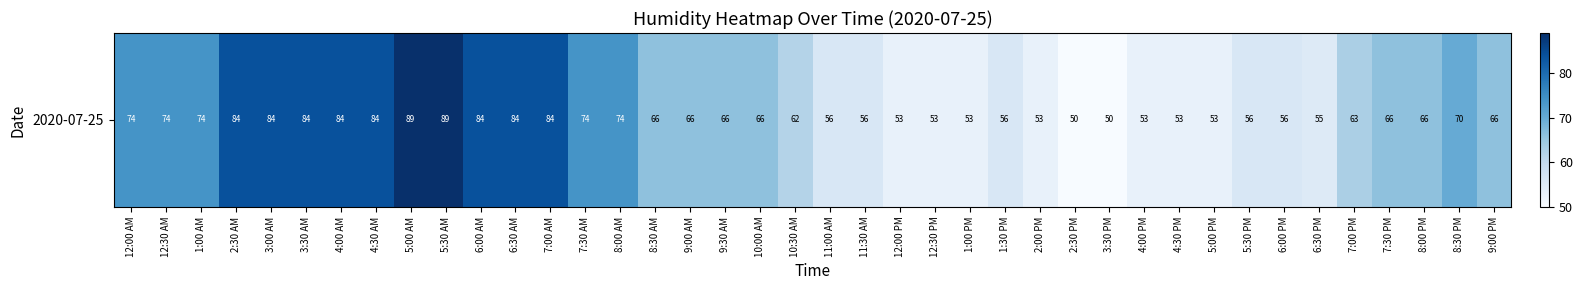

Reading left to right, transcribe all the data shown in this chart.

74	74	74	84	84	84	84	84	89	89	84	84	84	74	74	66	66	66	66	62	56	56	53	53	53	56	53	50	50	53	53	53	56	56	55	63	66	66	70	66